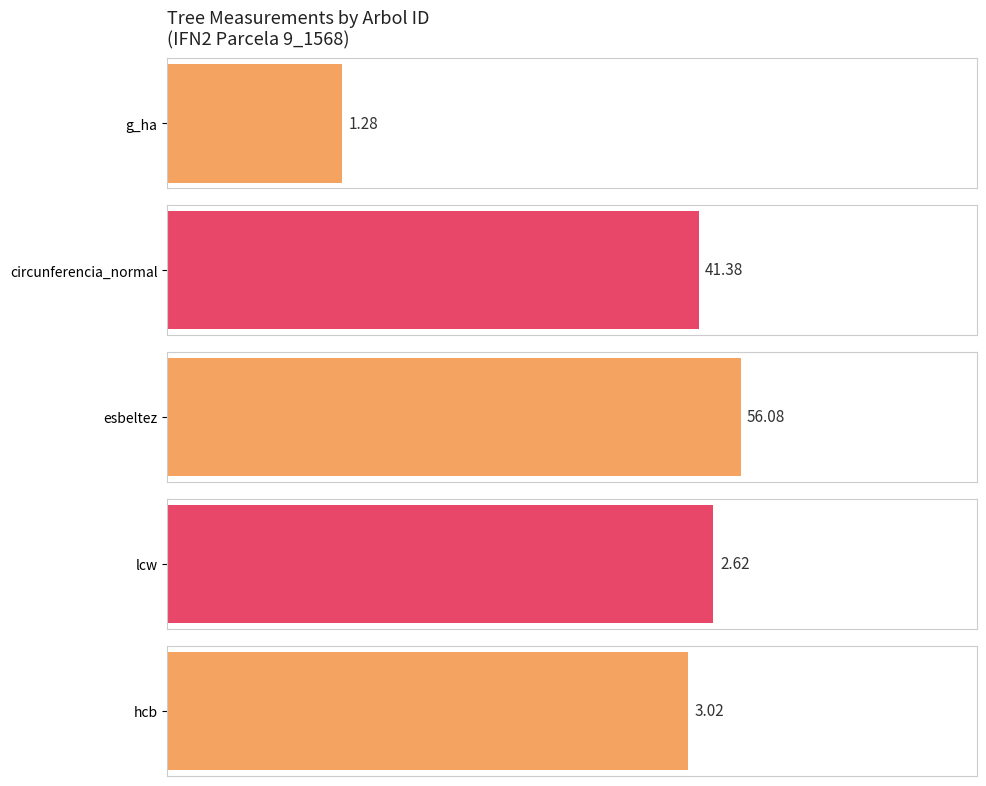

Is it true that esbeltez equals 107.7 at 9_1568_2_I?

False